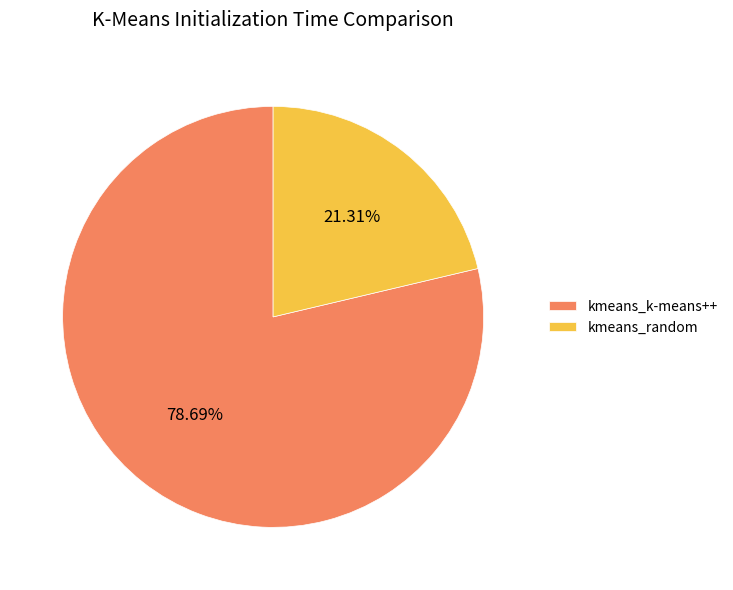

Between kmeans_random and kmeans_k-means++, which is larger?

kmeans_k-means++